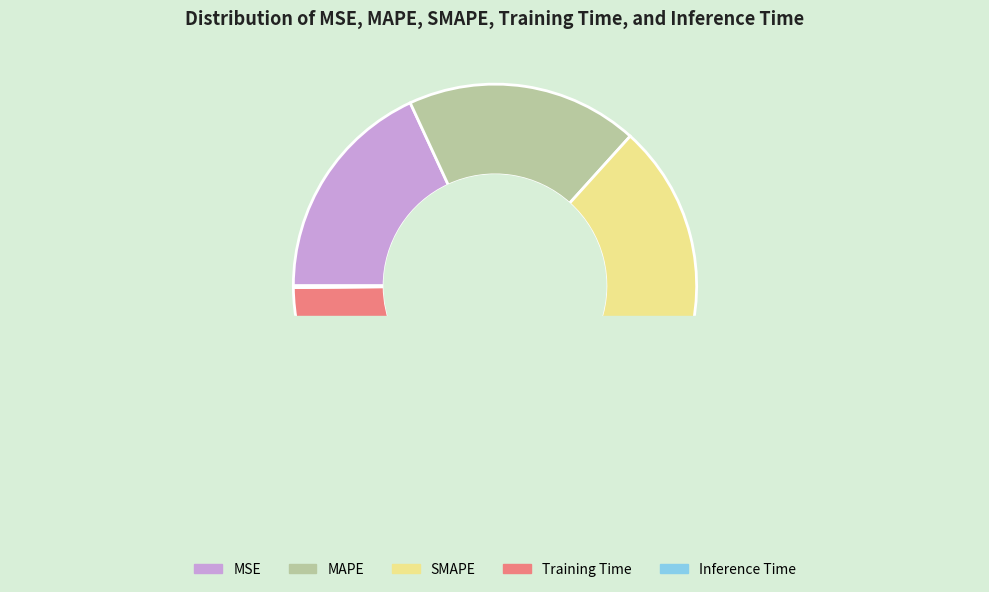

What percentage is the MSE slice, to the nearest percent?

18%